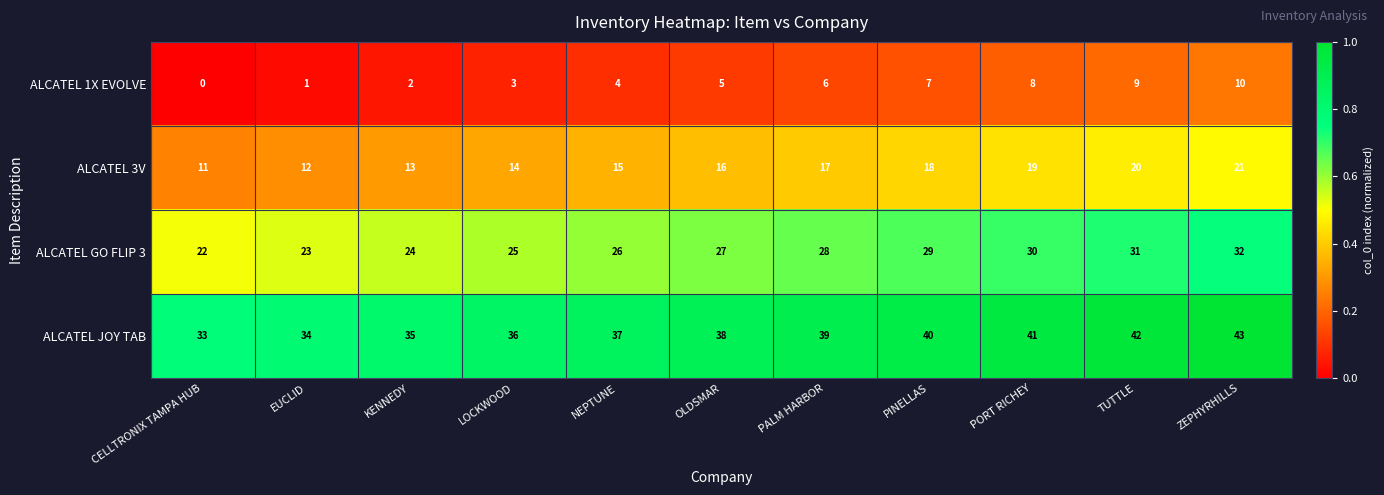

At which label is ALCATEL JOY TAB closest to 38?

OLDSMAR